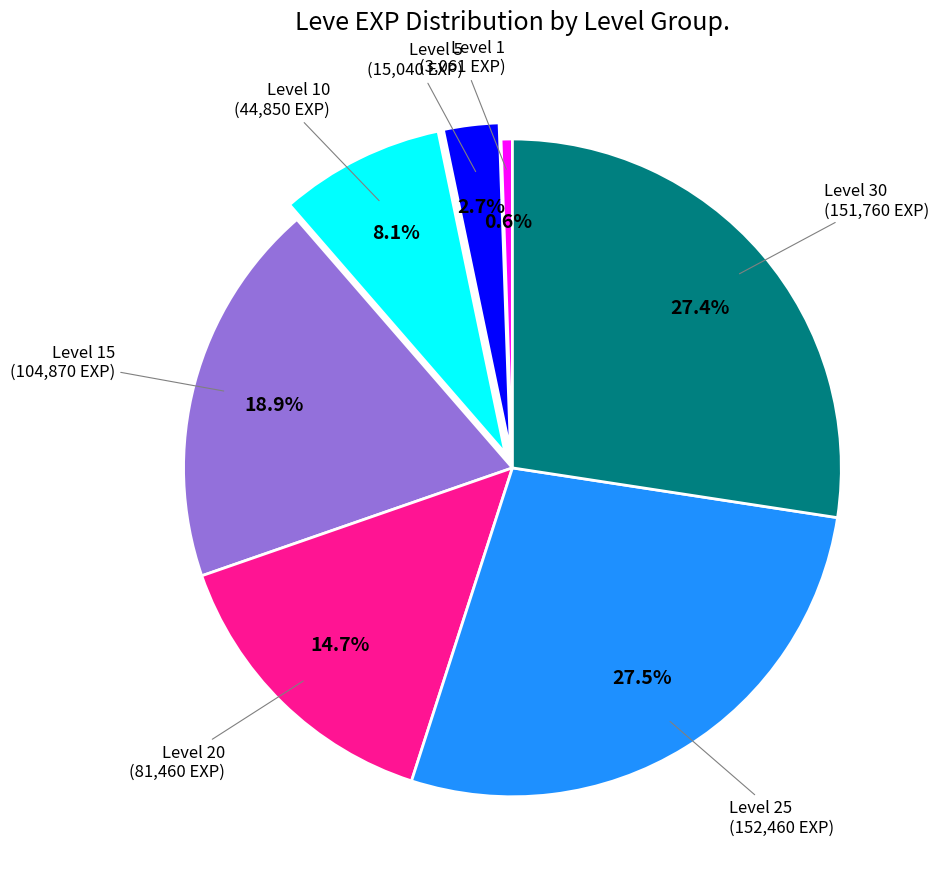

Does any single category account for the majority?

No